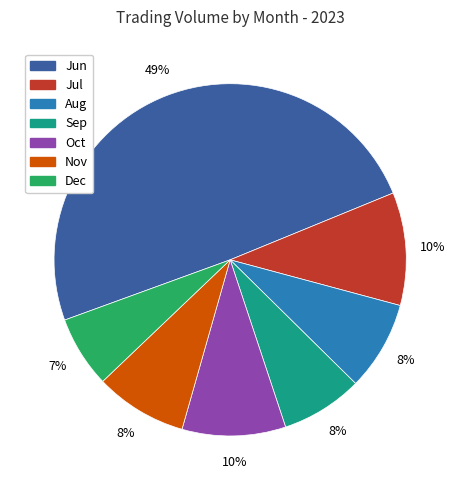

Which category has the biggest portion of the pie?

Jun